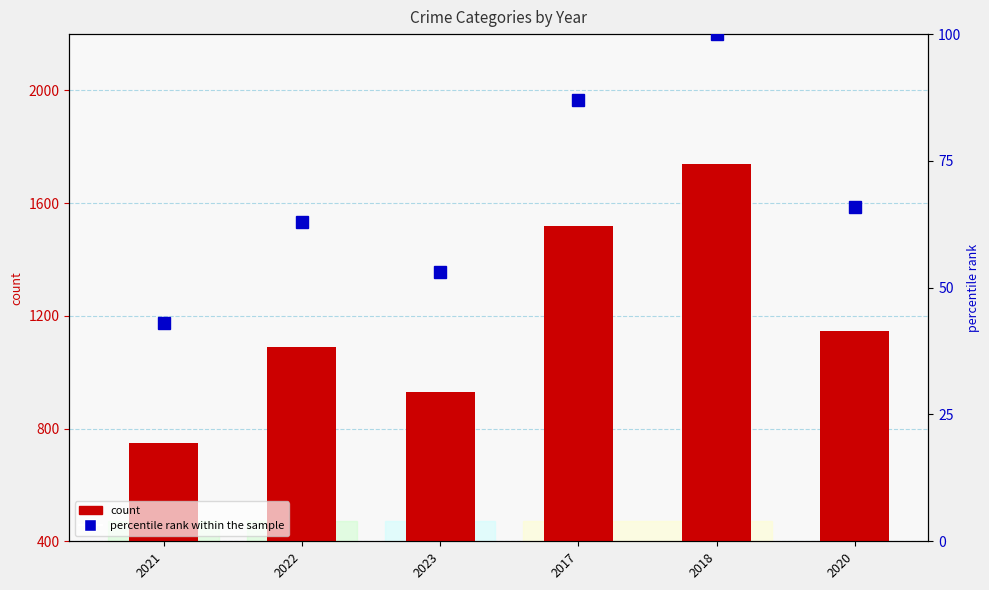

Between 2022 and 2023, which series saw the biggest shift?

count